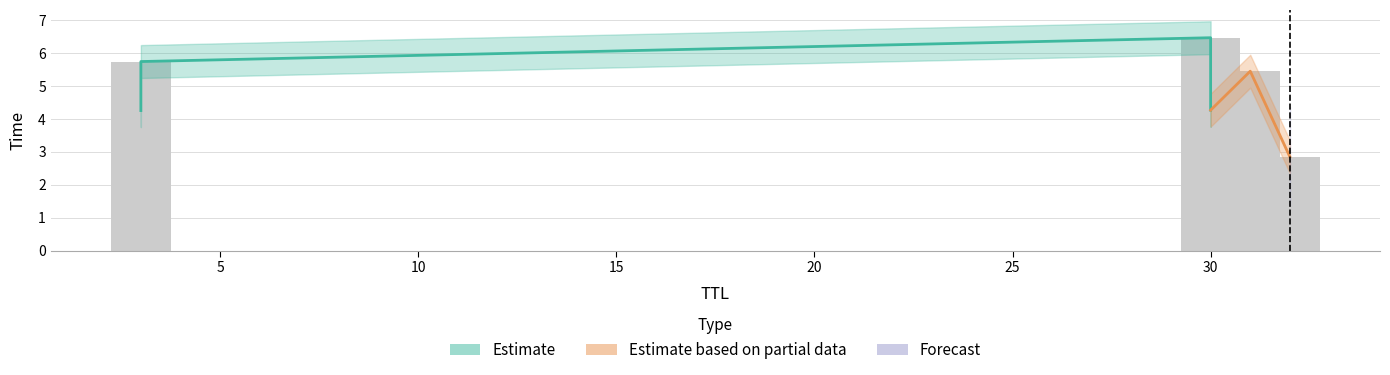

Reading left to right, extract all data points from this chart.

32=2.8	3=4.3	30=4.3	31=5.4	3=5.7	30=6.5